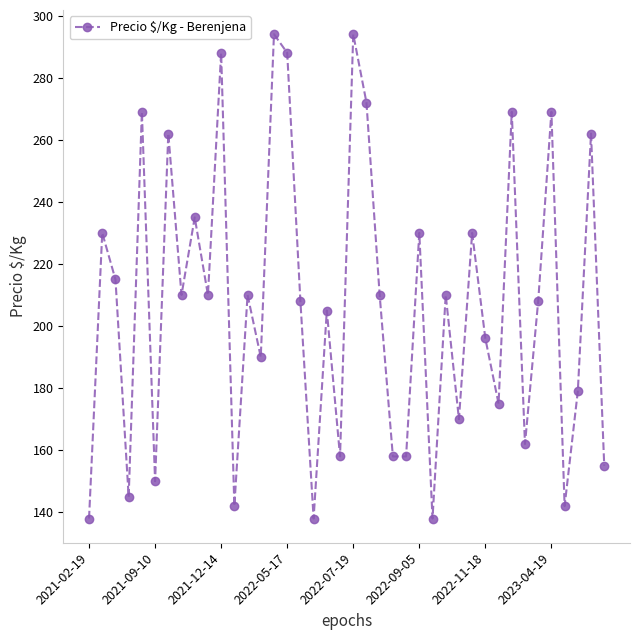

What is the difference between the second highest and minimum values?

156